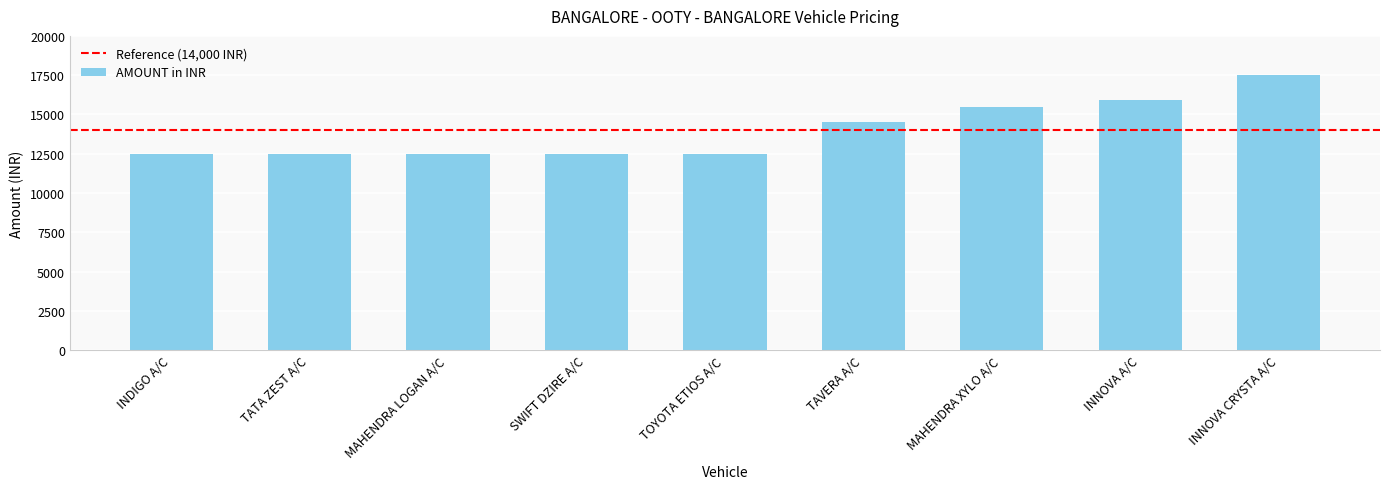

What is the maximum value shown in the chart?

17500